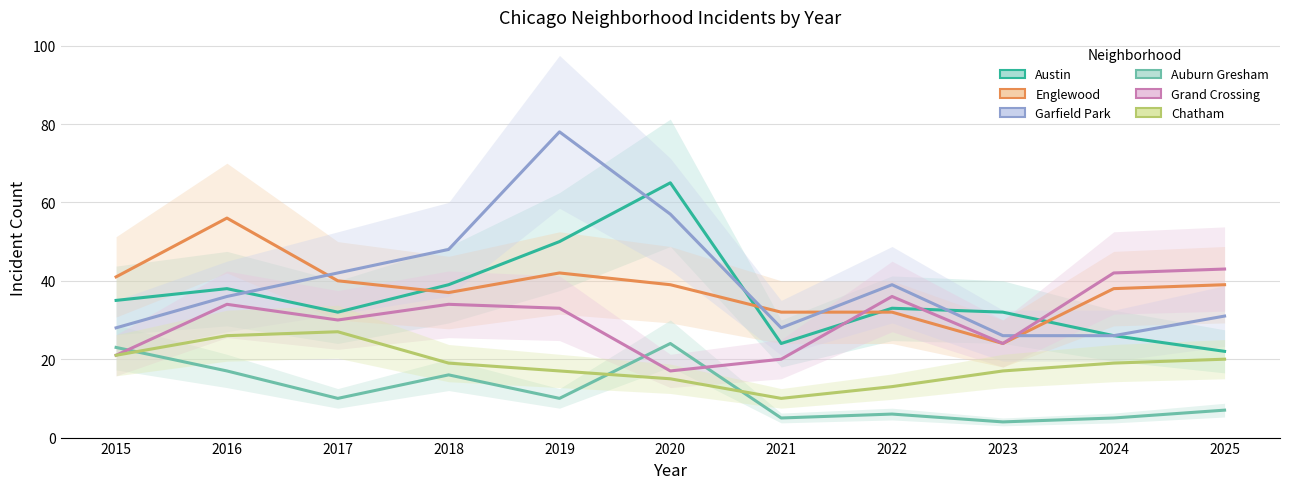

Count the number of data series in this chart.

6